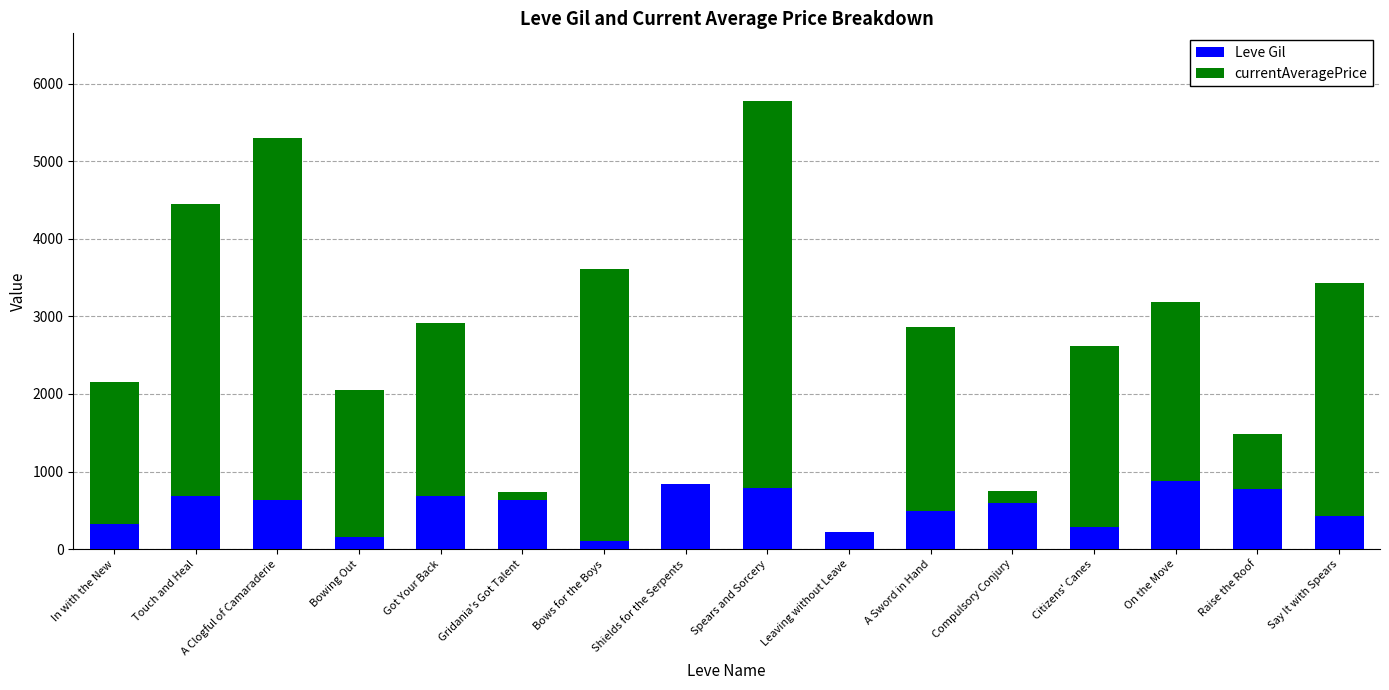

At which category is the sum across all series the highest?

Spears and Sorcery